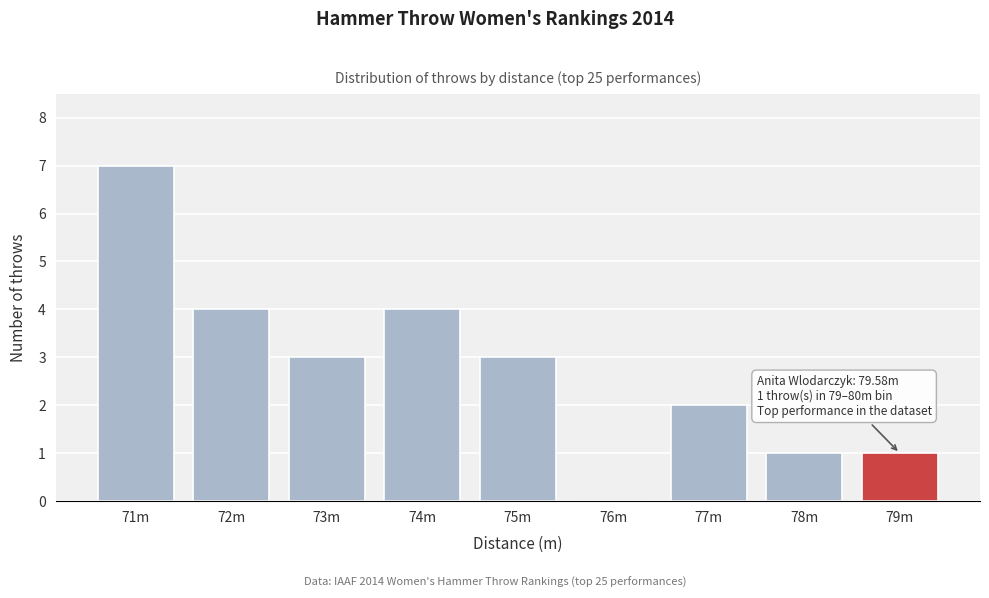

Reading left to right, transcribe all the data shown in this chart.

71m=7	72m=4	73m=3	74m=4	75m=3	76m=0	77m=2	78m=1	79m=1